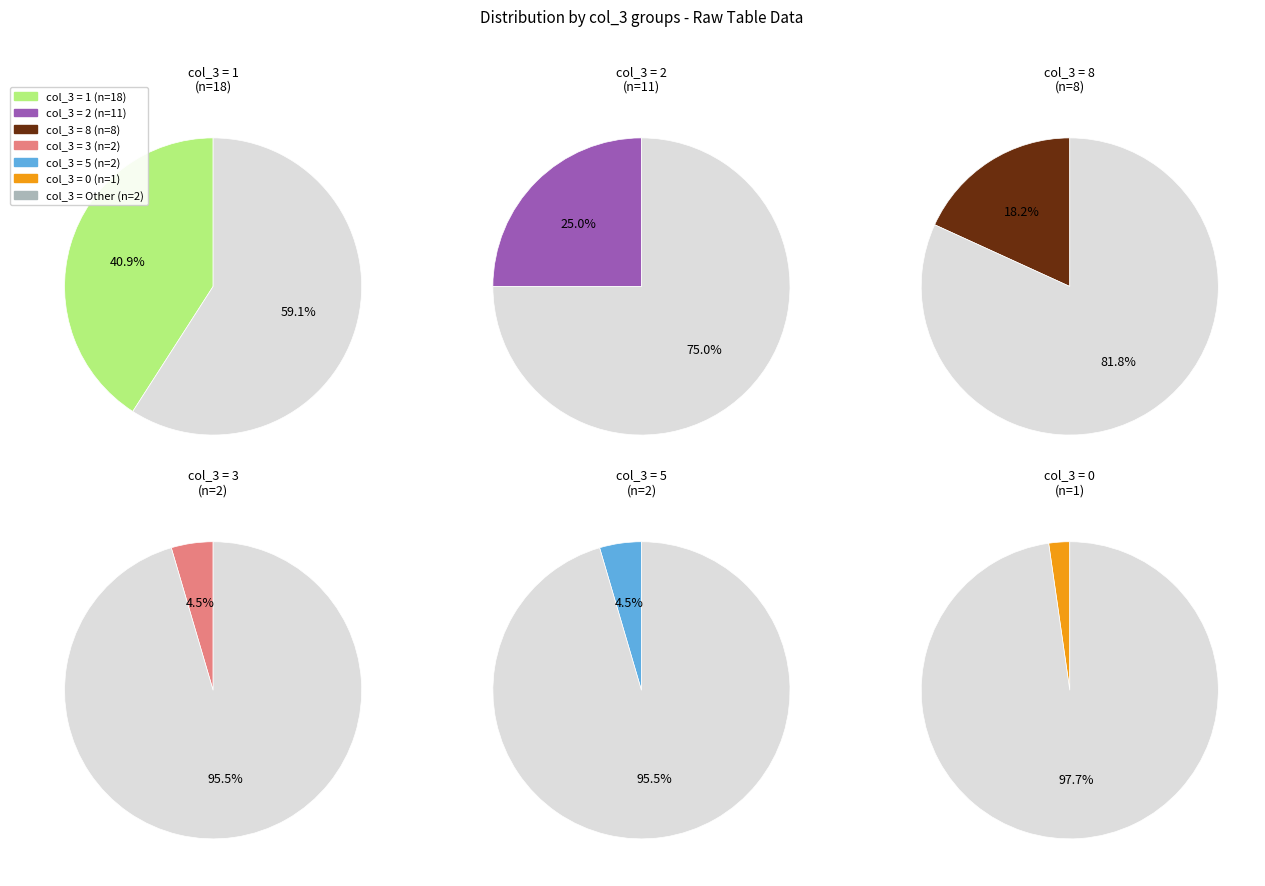

Between 5 and 10, which series saw the biggest shift?

1